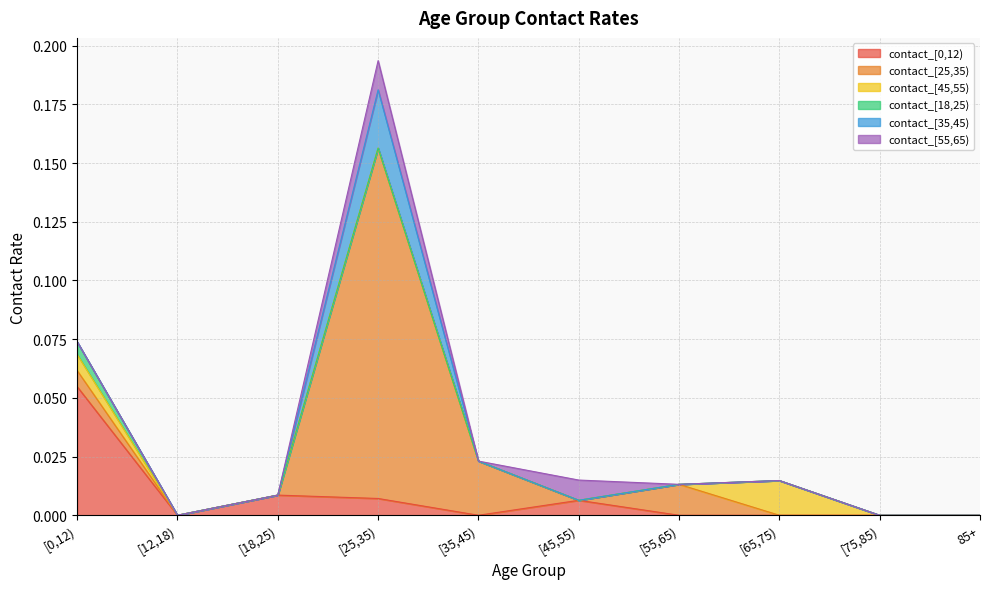

Where is the first local maximum for contact_[45,55)?

[65,75)